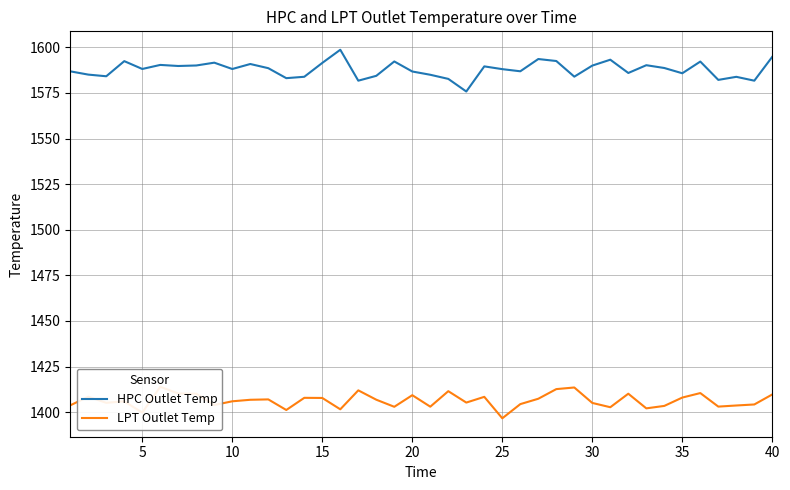

Rank the series at 5 from highest to lowest value.

HPC Outlet Temp, LPT Outlet Temp